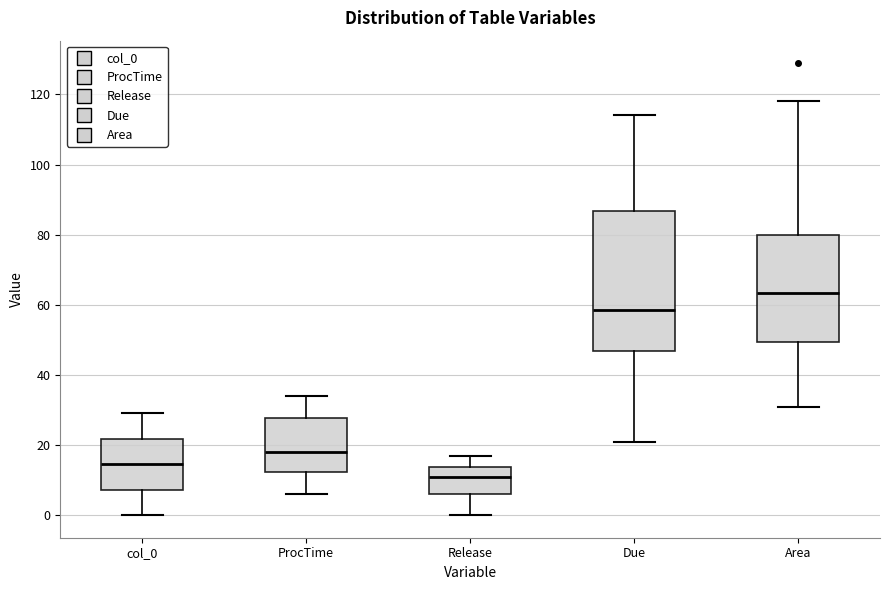

Which box is the tallest, from its lower edge to its upper edge?

Due